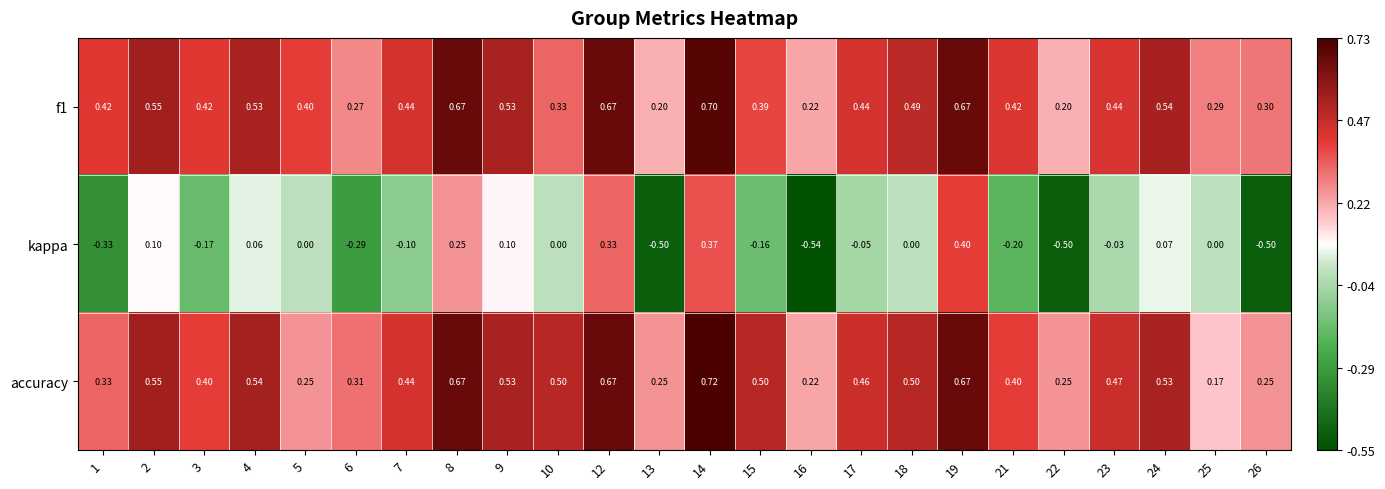

Which series has the largest range (max minus min)?

kappa